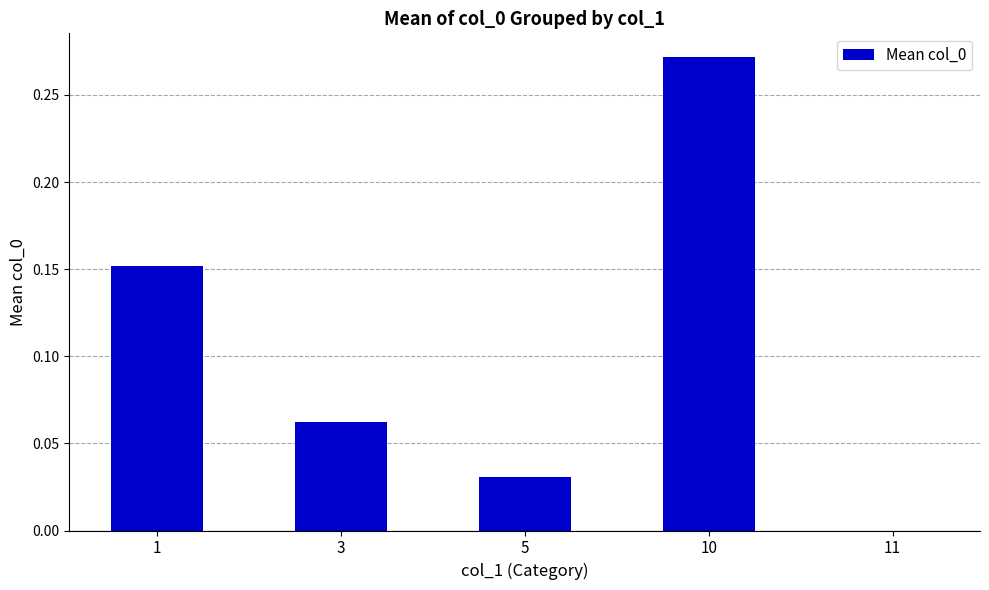

Does the chart contain stacked bars?

No